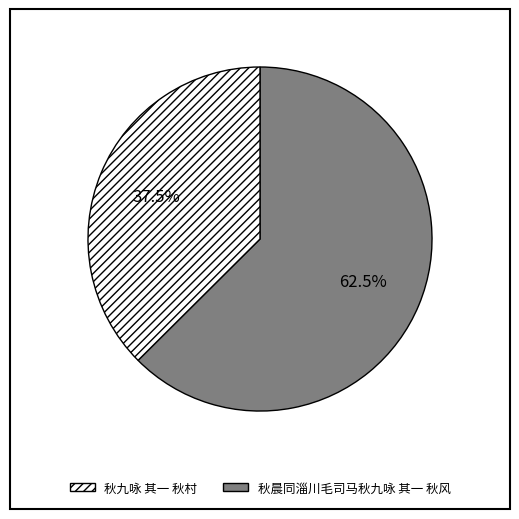

Is there any slice that represents more than half of the pie?

Yes